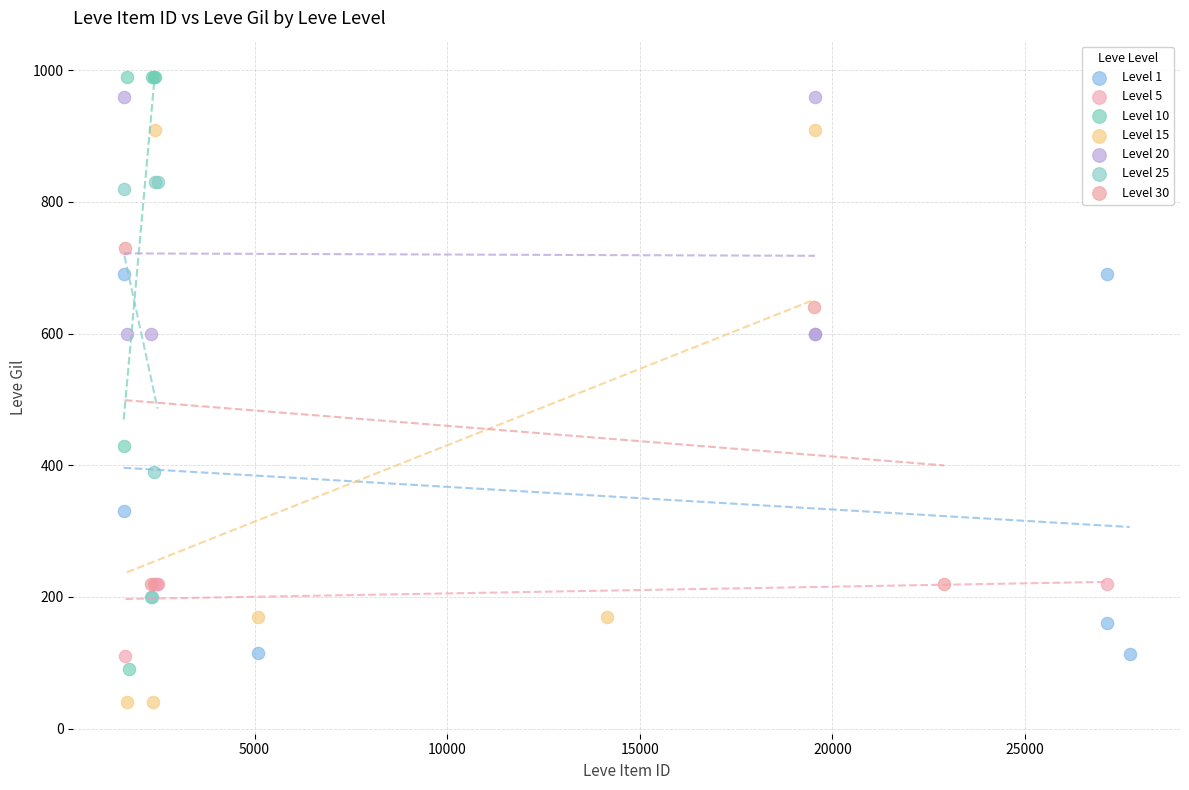

Which series contains the lowest Y value?

Level 15